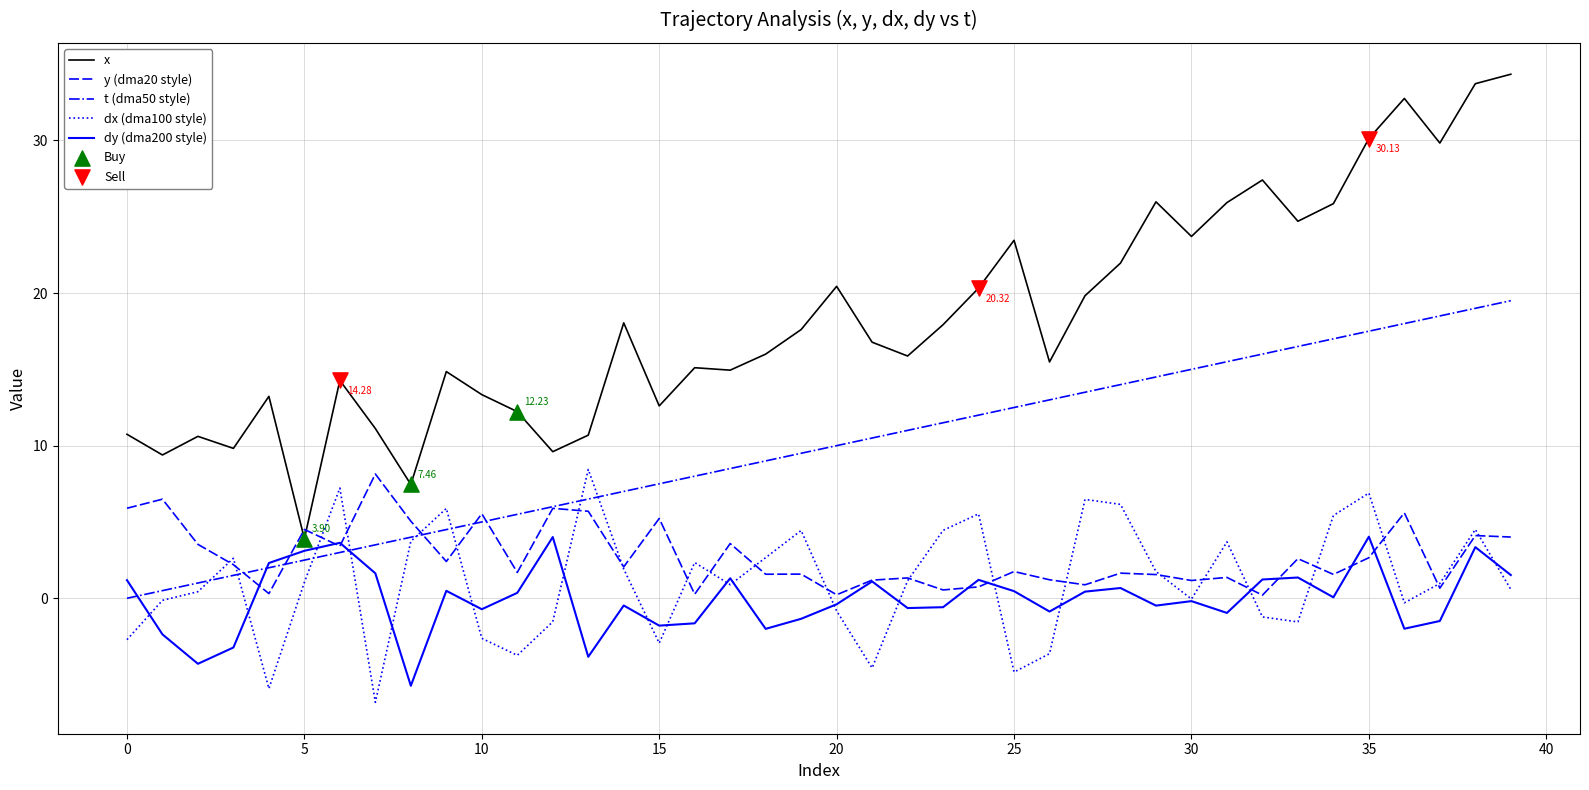

Which series has the largest total across all categories?

x